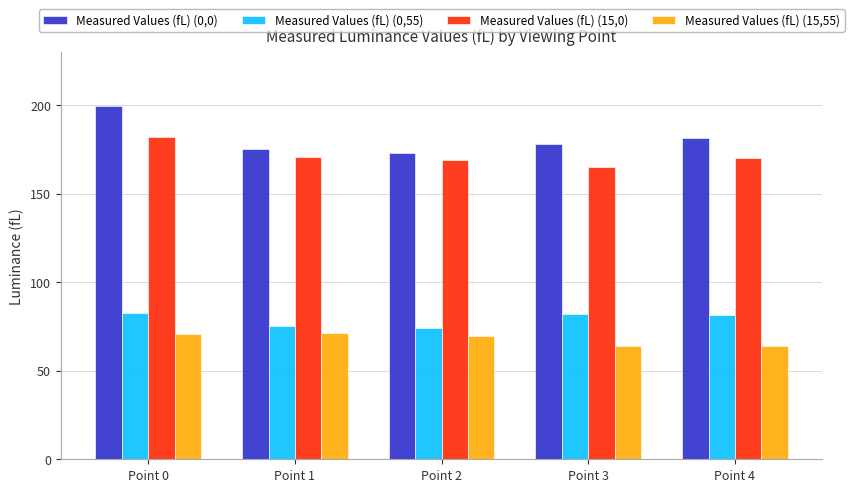

How many series are shown in this chart?

4